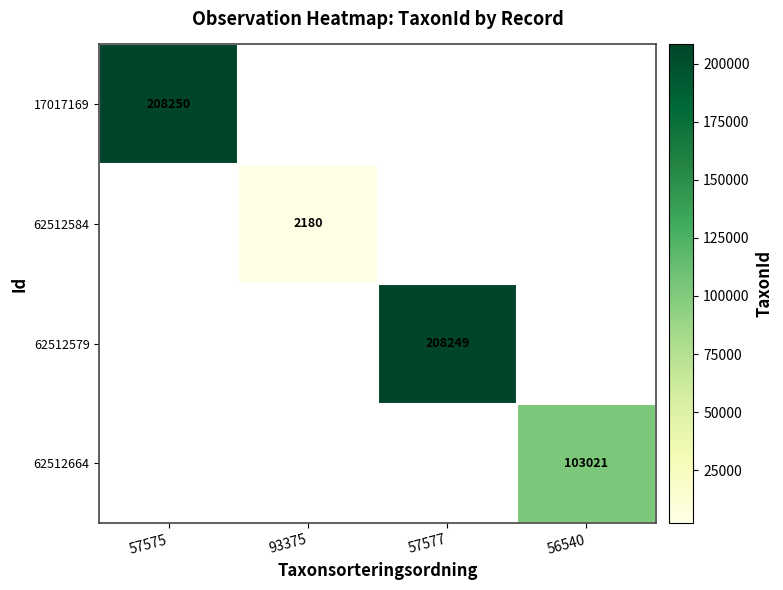

True or false: 17017169 has a value of 208250 at 57575.

True